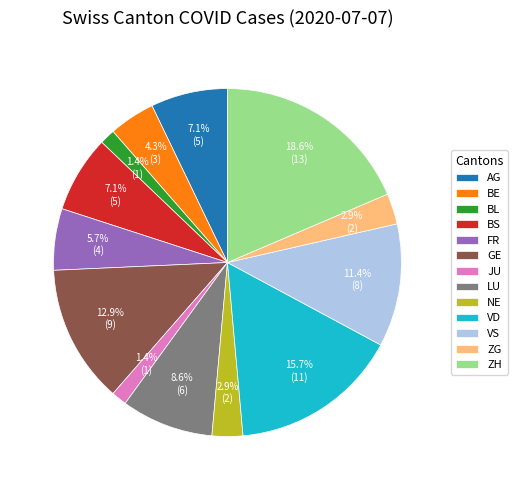

Between NE and GE, which is larger?

GE